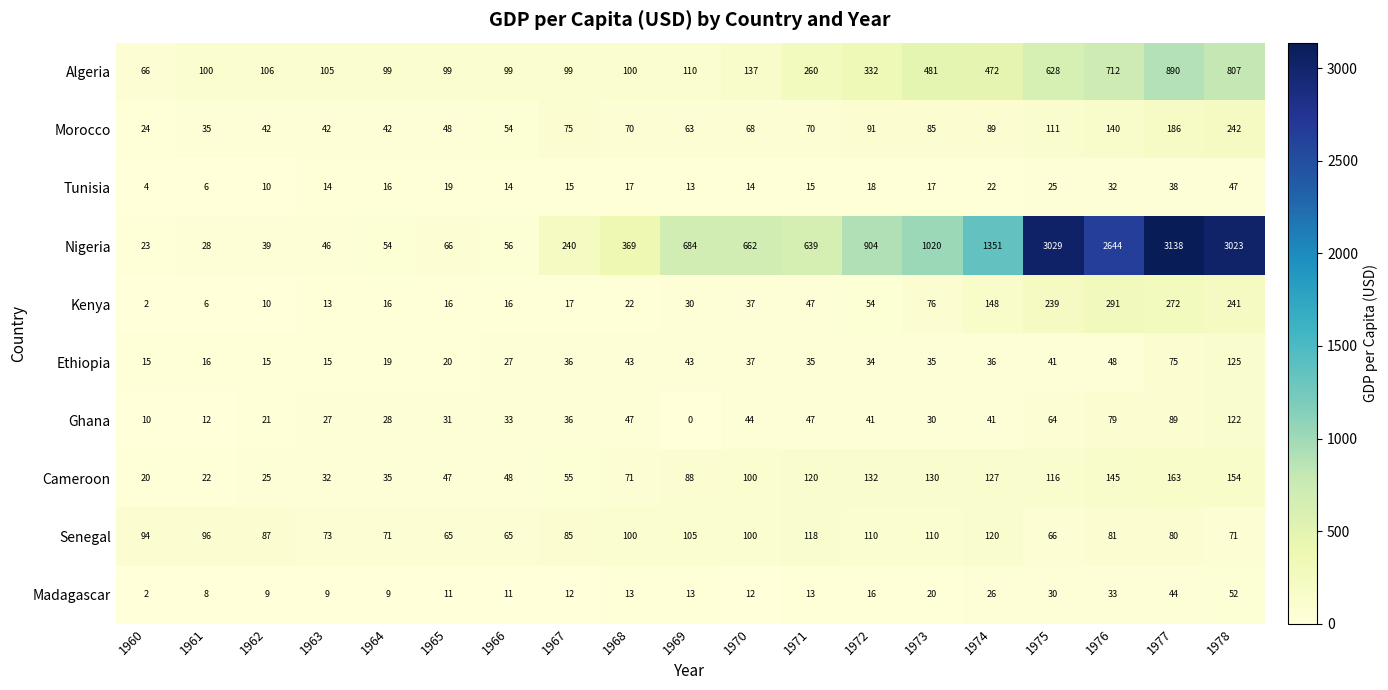

True or false: Ghana has a value of 61 at 1970.

False